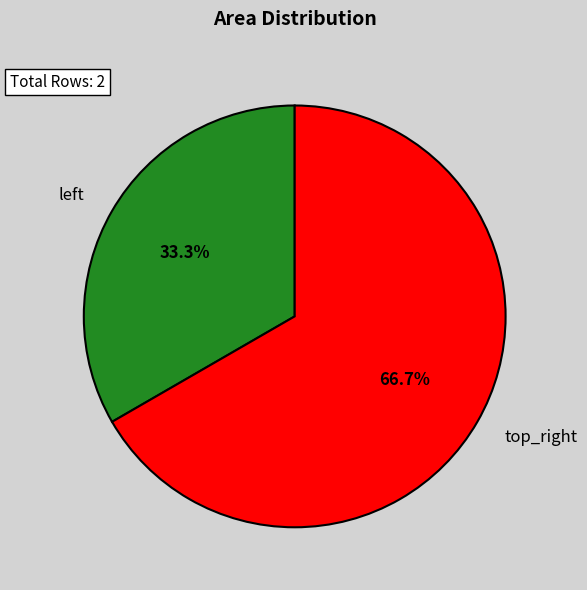

Is it true that top_right is 60% of the pie?

False